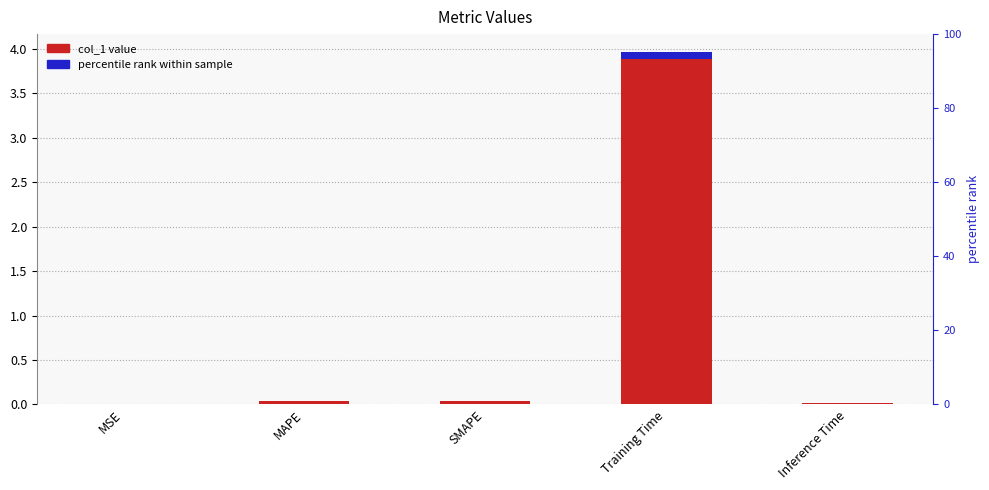

List the labels in order of value, largest first.

Training Time, SMAPE, MAPE, Inference Time, MSE